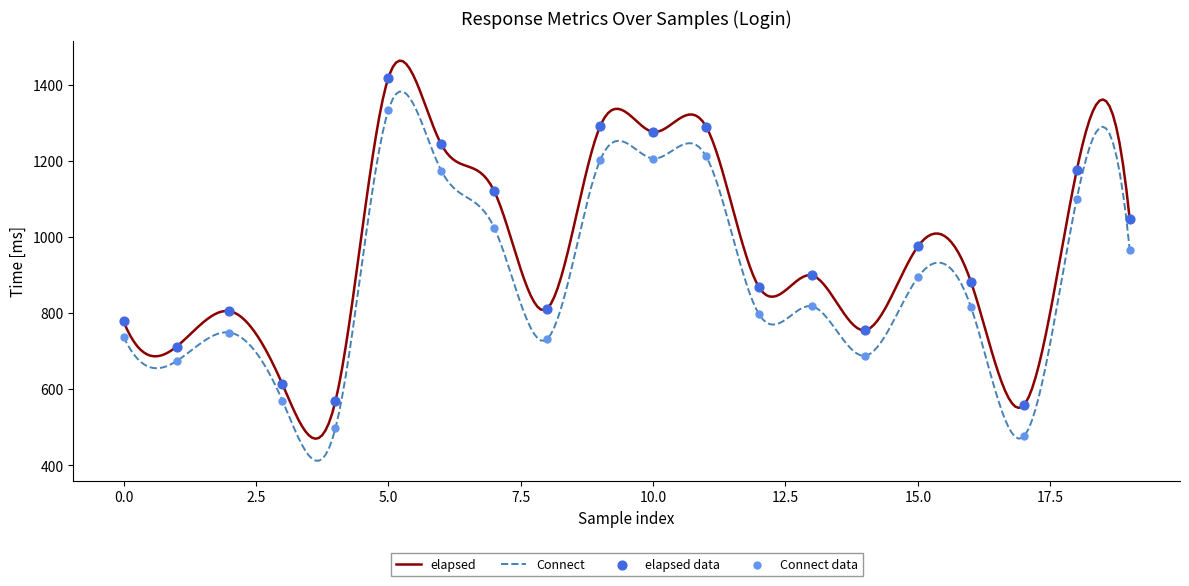

True or false: Connect and elapsed intersect in this chart.

False